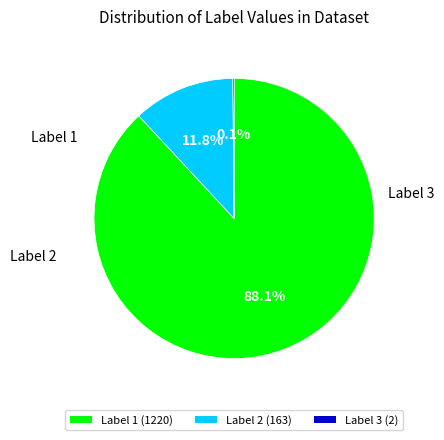

Combined, do Label 2 (163) and Label 1 (1220) account for over 50%?

Yes